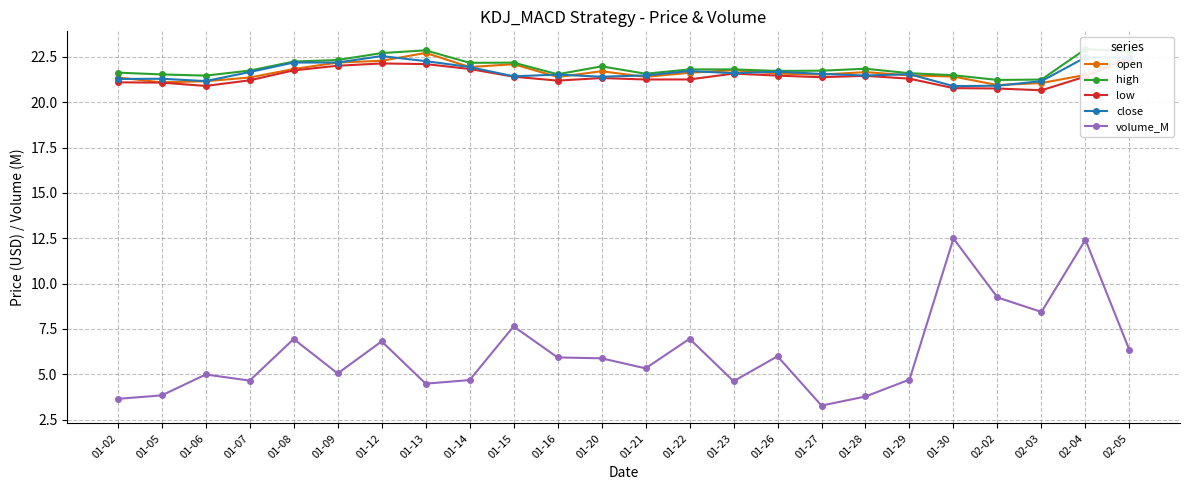

Which series has the largest range (max minus min)?

volume_M